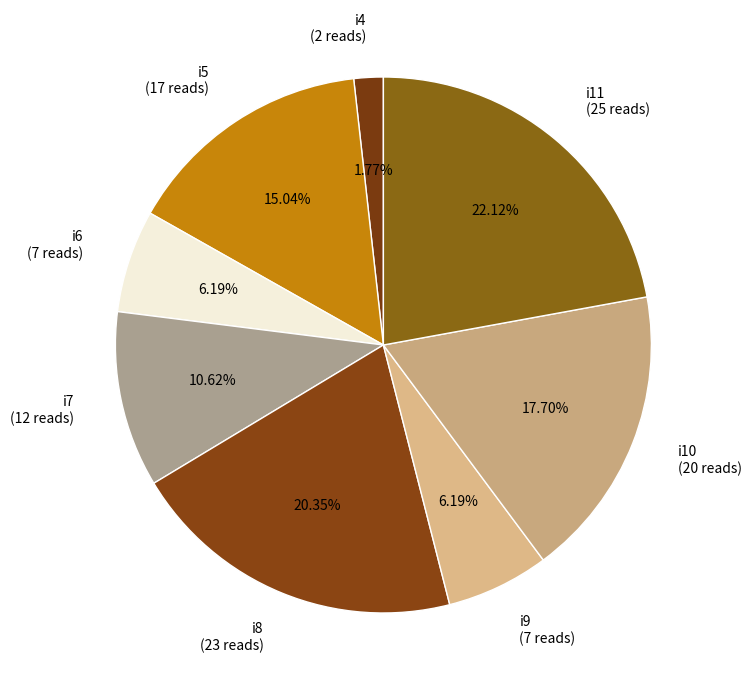

Do i8 and i7 together represent more than half of the pie?

No